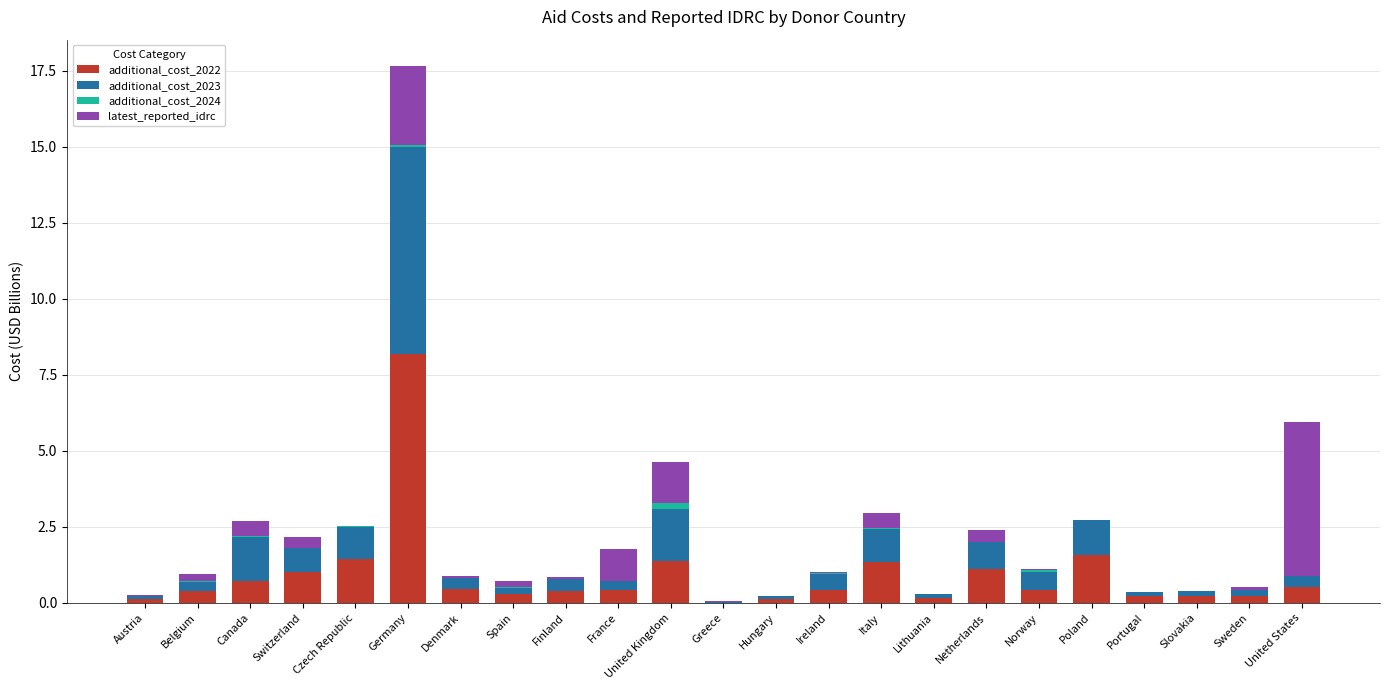

At which category is the sum across all series the highest?

Germany